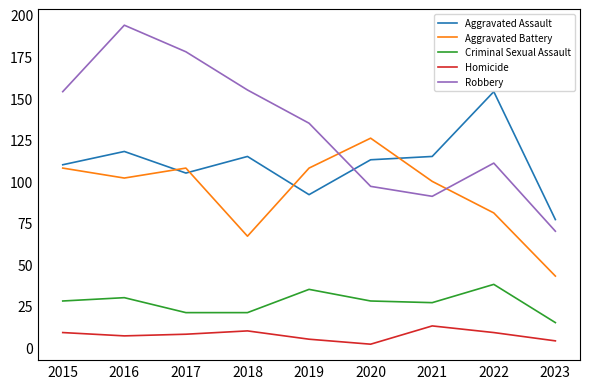

The Aggravated Assault series shows 33 at 2020. True or false?

False